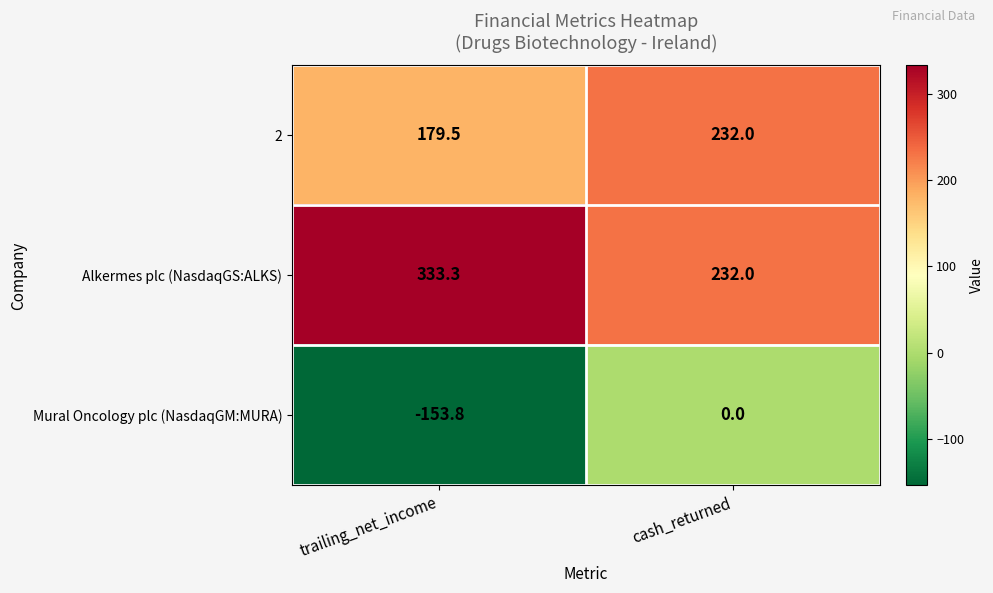

What is the minimum value shown in the chart?

-153.8